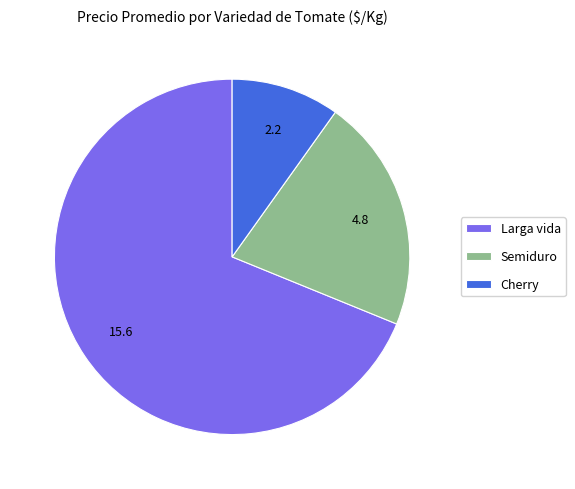

What is the smallest slice in the pie chart?

Cherry